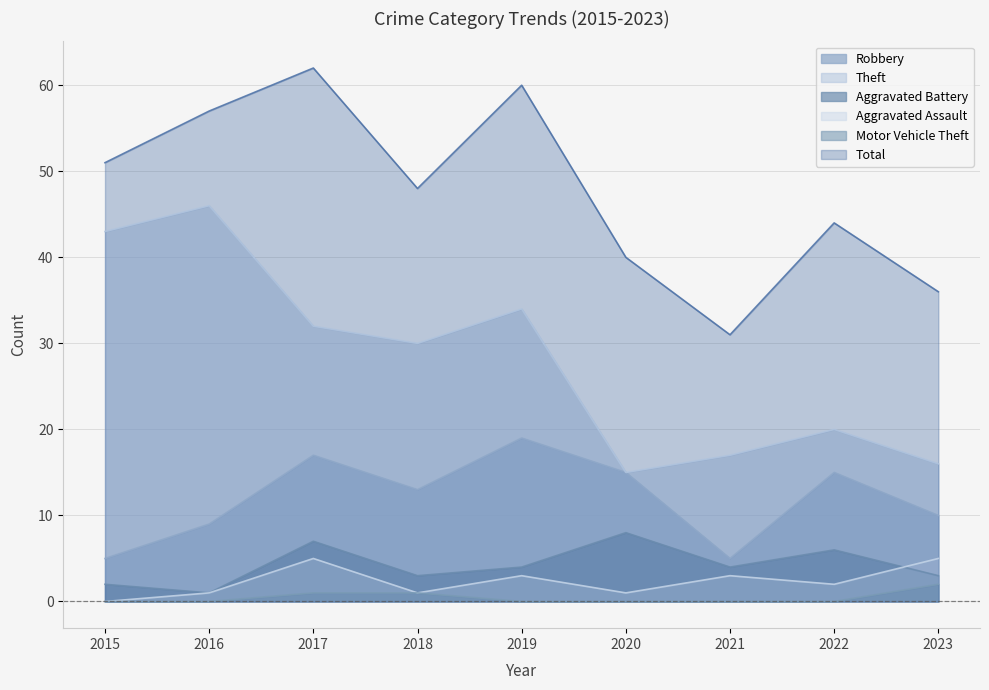

The value of Aggravated Assault at 2023 is 3. True or false?

False